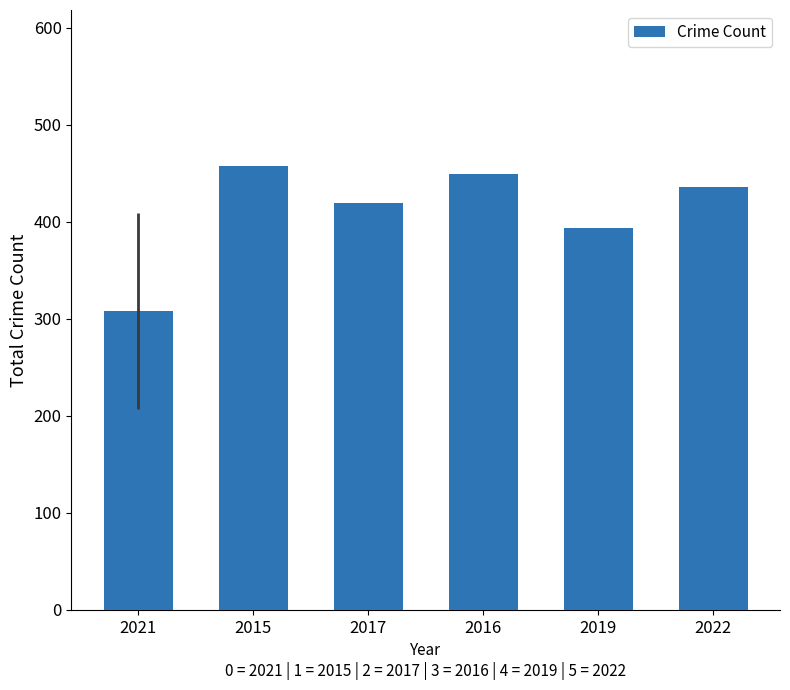

List the labels in order of value, smallest first.

2021, 2019, 2017, 2022, 2016, 2015